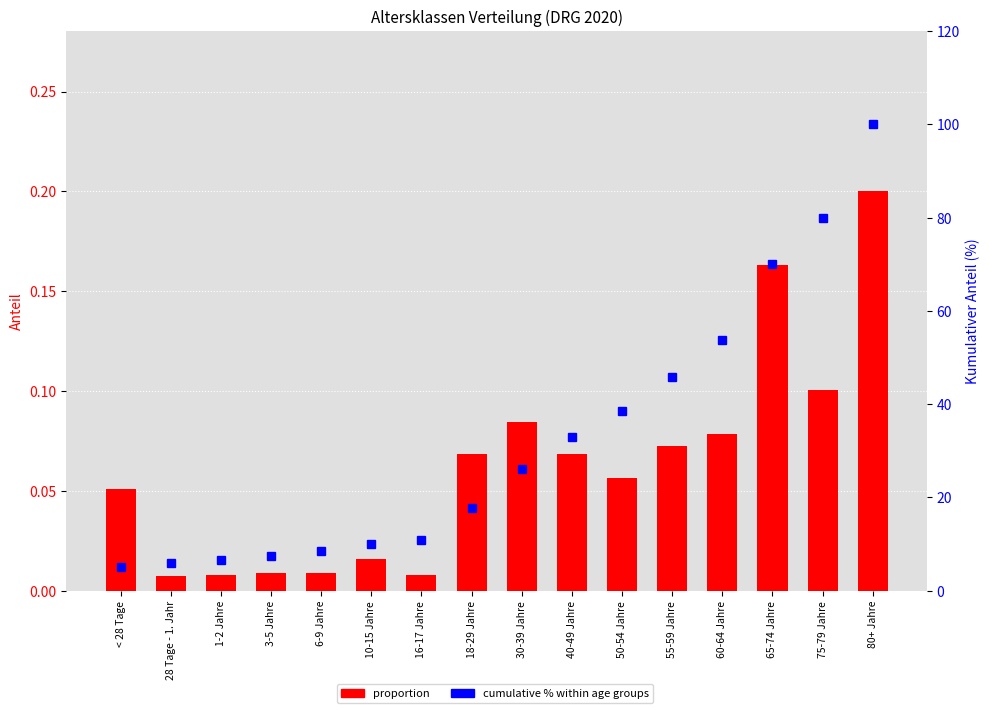

Between 28 Tage - 1. Jahr and 55-59 Jahre, which is larger?

55-59 Jahre